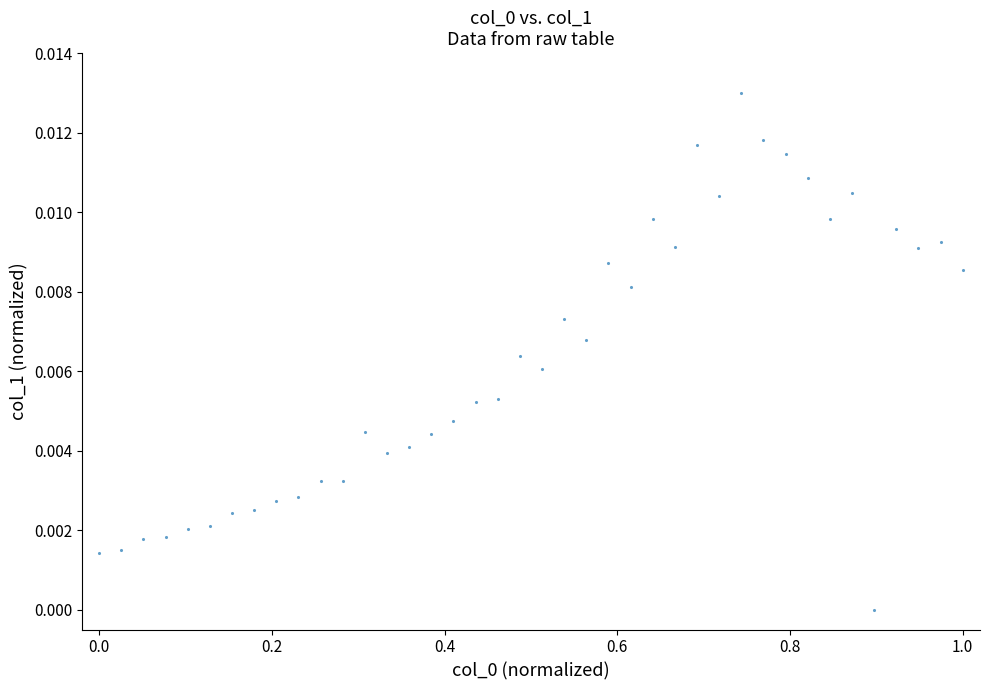

What is the range of X values (max minus min)?

1.0